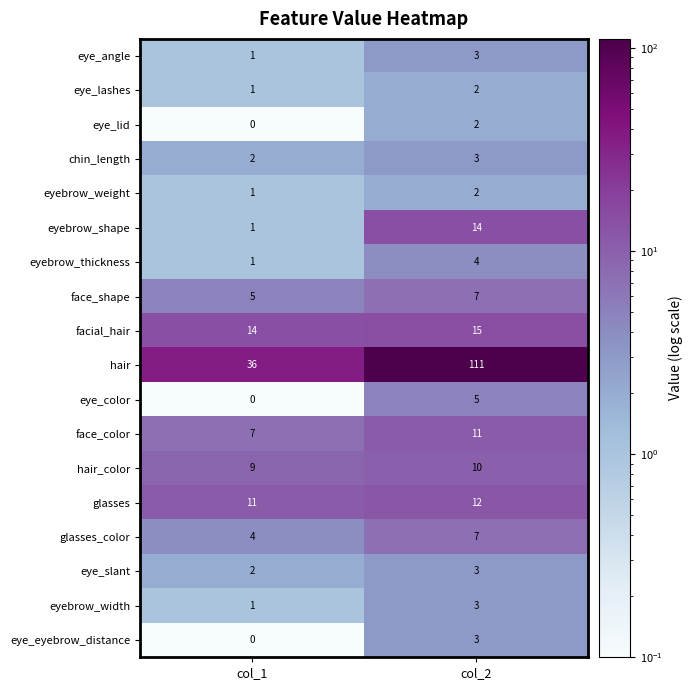

Which series has the widest spread of values?

hair